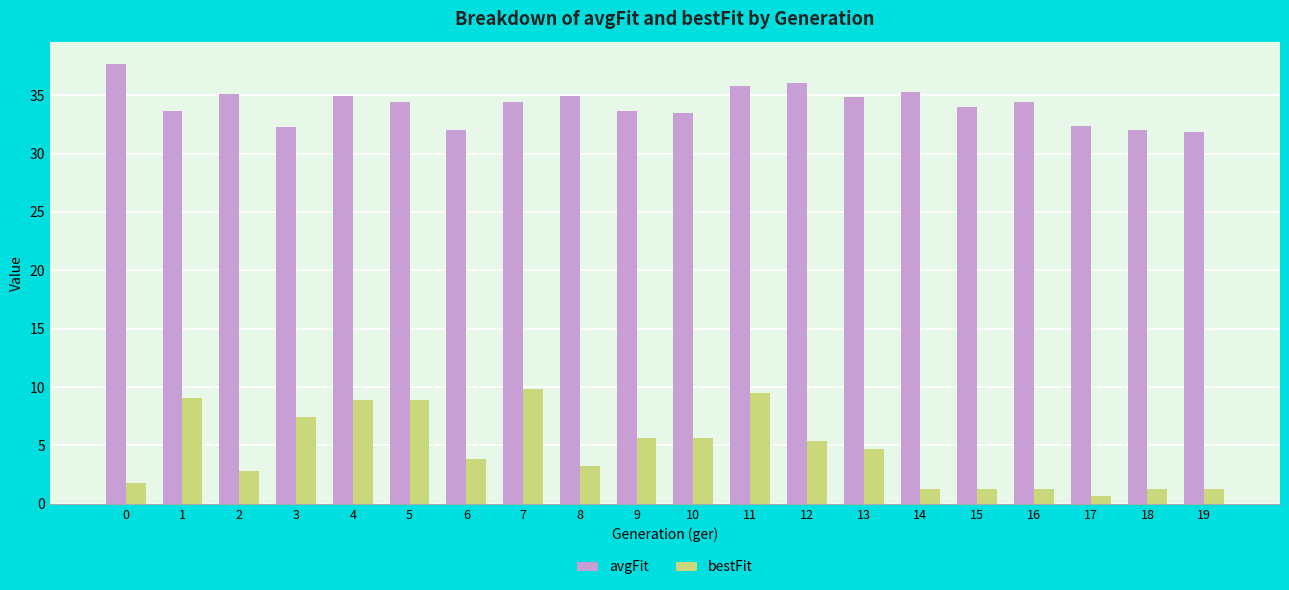

What is the average value of the bestFit series?

4.7